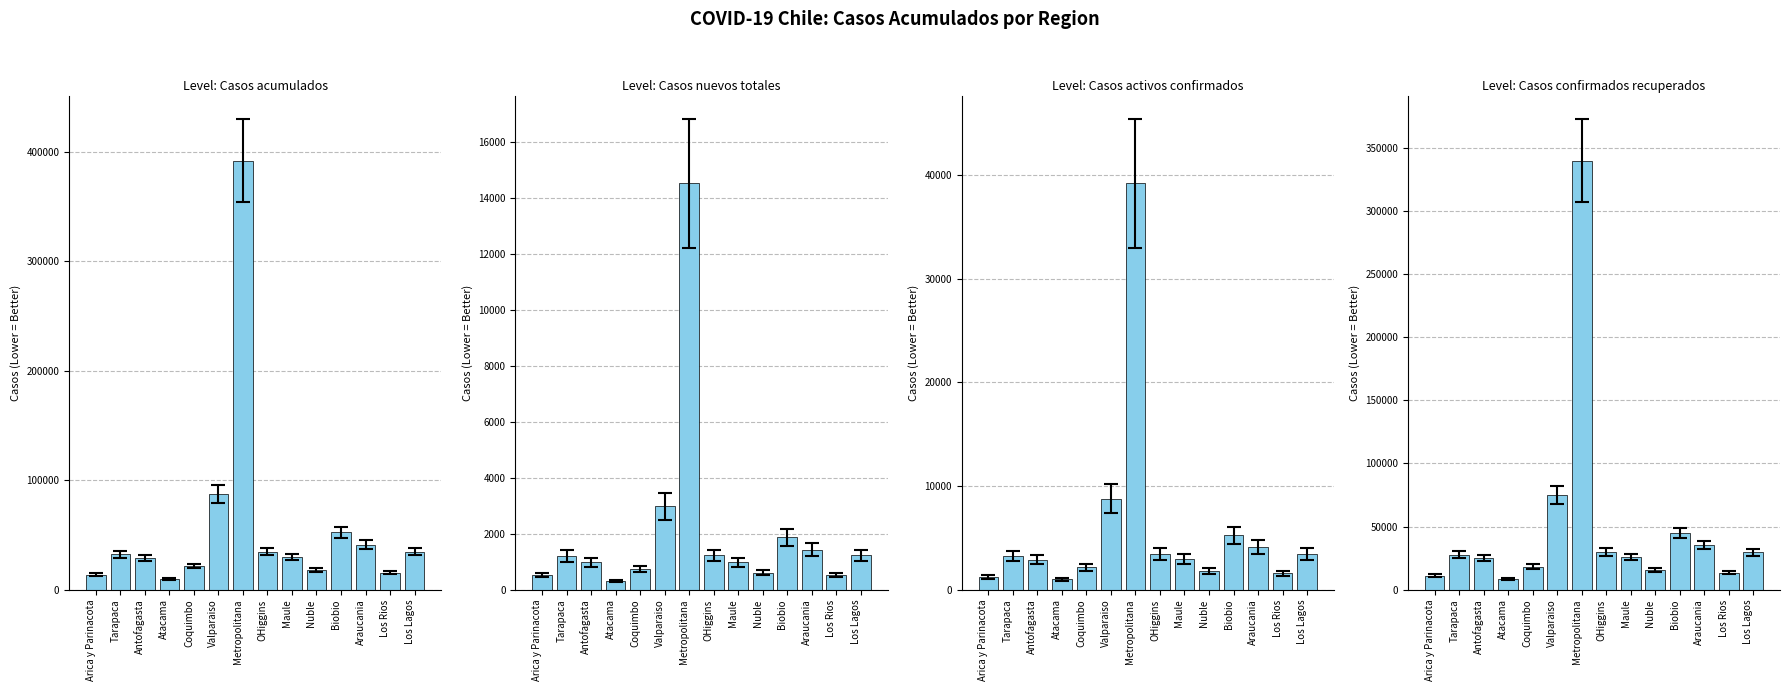

Which category has the highest value in the Casos activos confirmados series?

Metropolitana